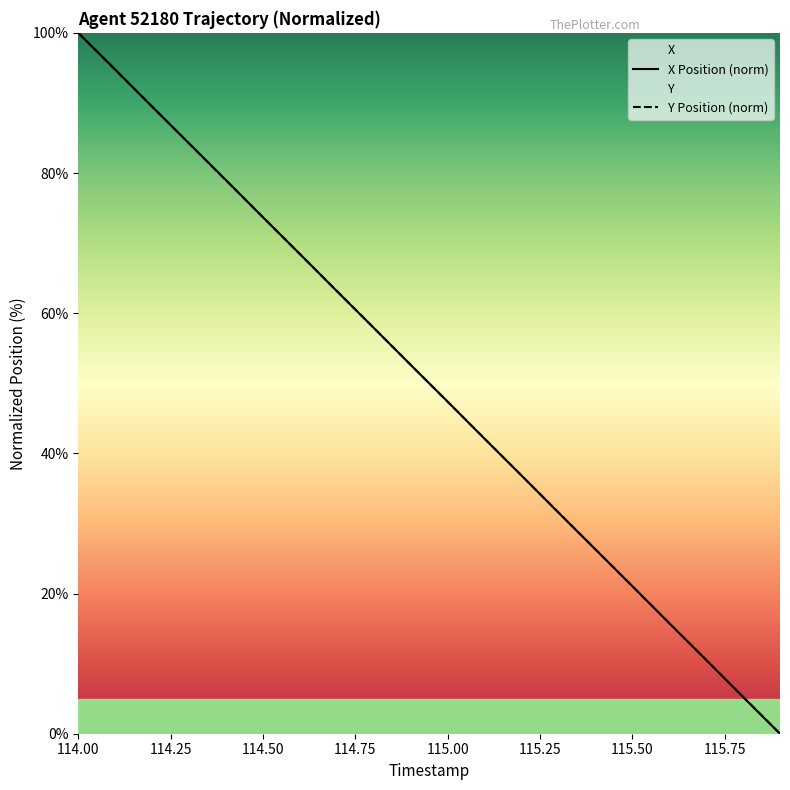

What are all the series names shown in the legend?

X, Y